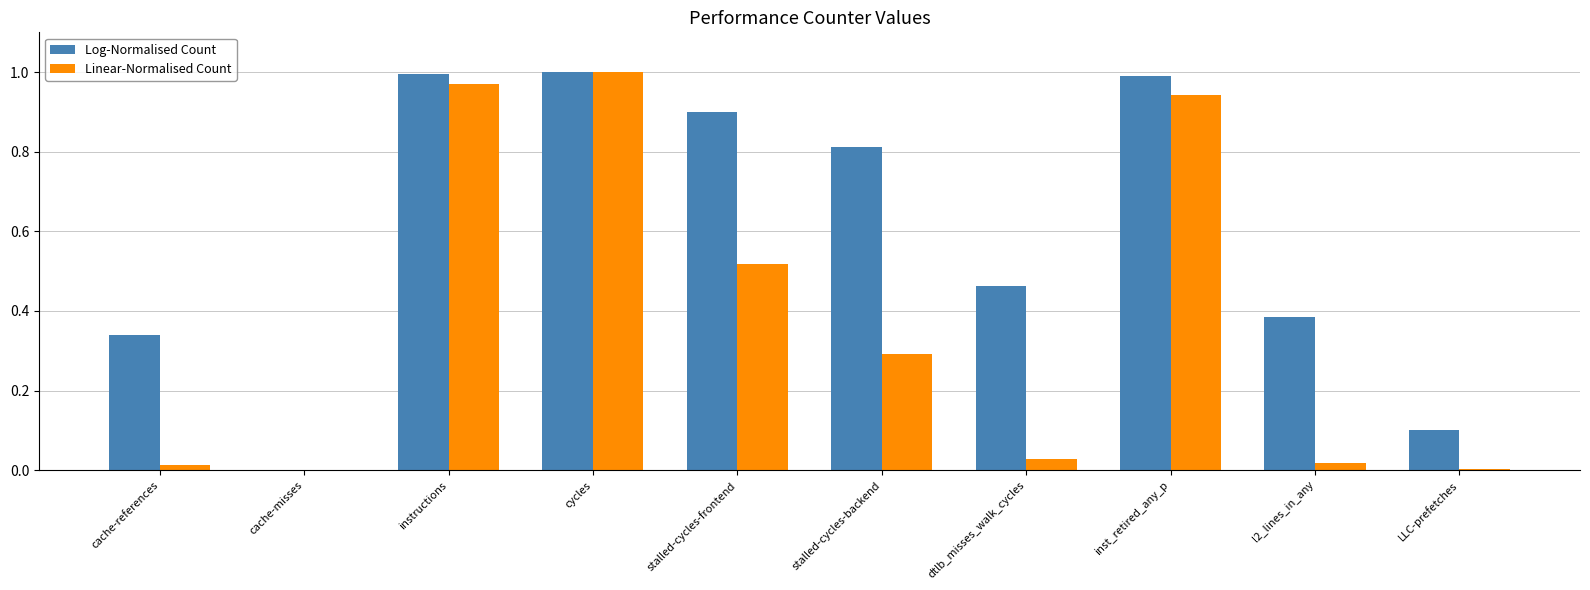

Is the value of Linear-Normalised Count at inst_retired_any_p greater than the value of Log-Normalised Count at stalled-cycles-backend?

Yes